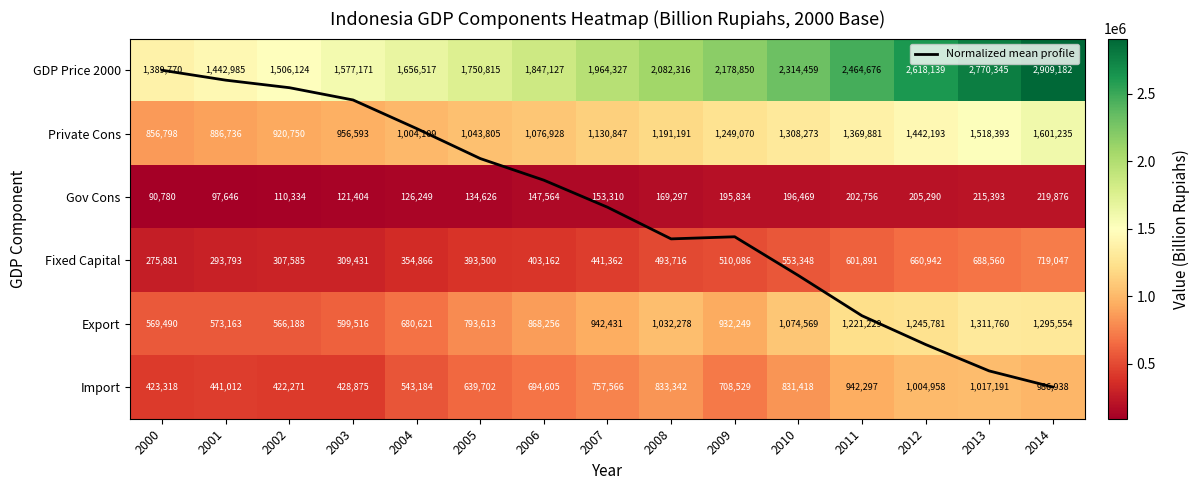

Which series changed the most between 2010 and 2011?

GDP Price 2000